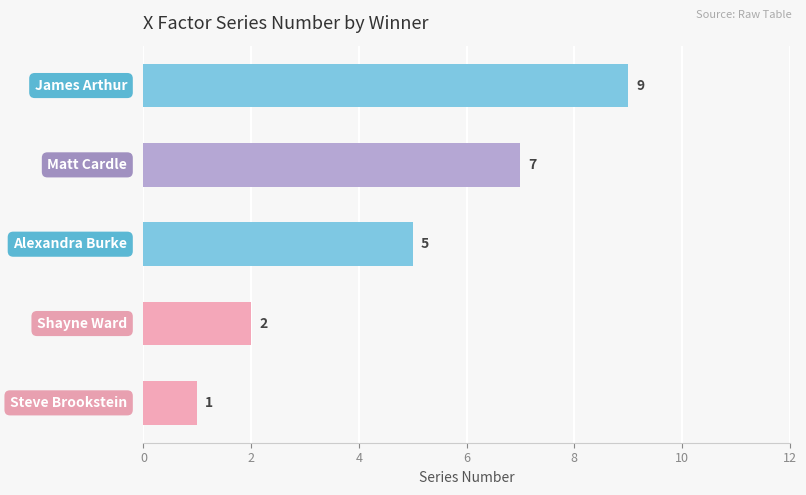

What is the average value?

5